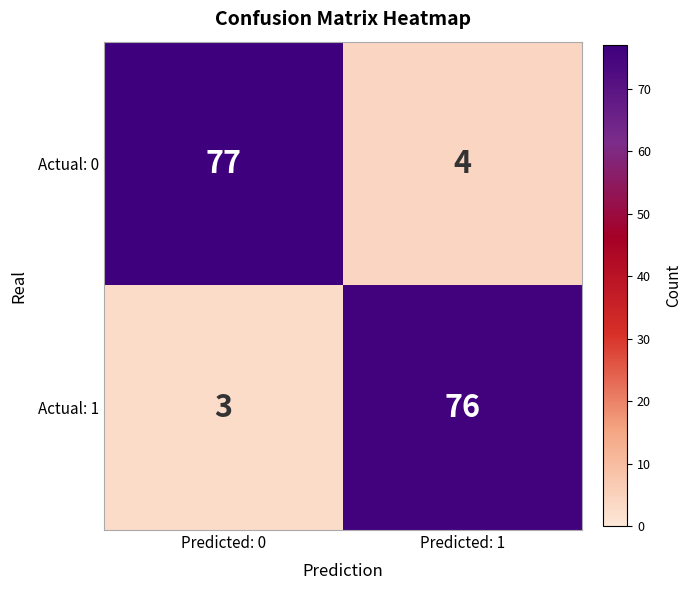

Reading left to right, extract all data points from this chart.

Actual: 0: Predicted: 0=77	Predicted: 1=4
Actual: 1: Predicted: 0=3	Predicted: 1=76